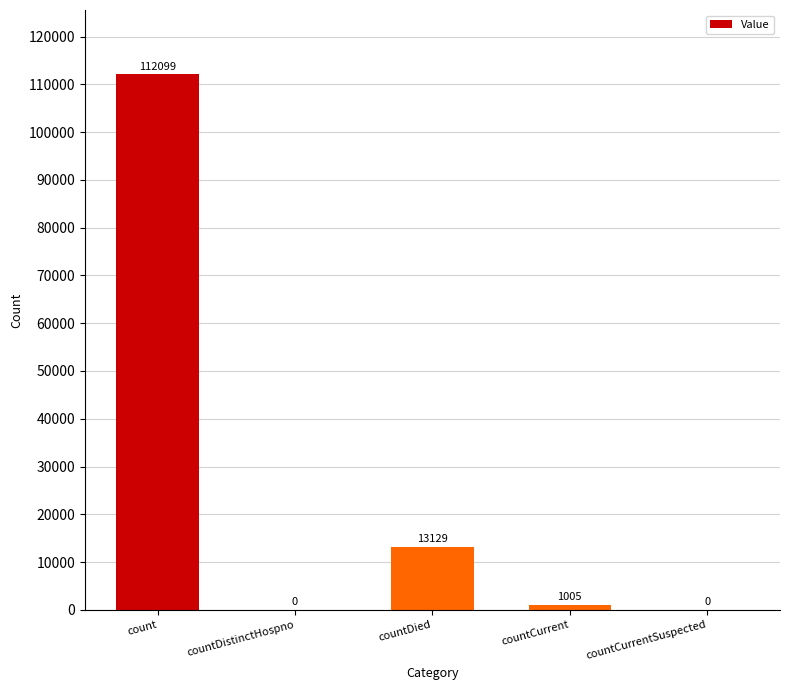

The value at countDied is 13129. True or false?

True